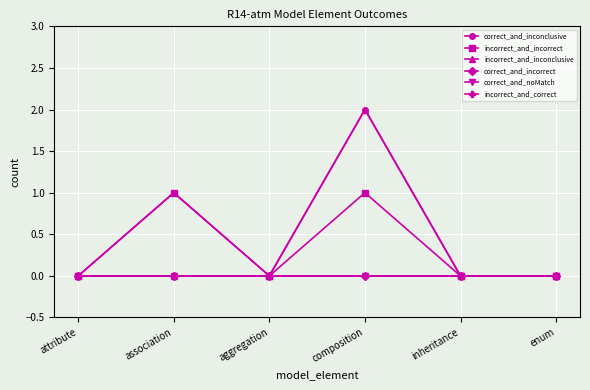

Which series has the largest total across all categories?

correct_and_inconclusive